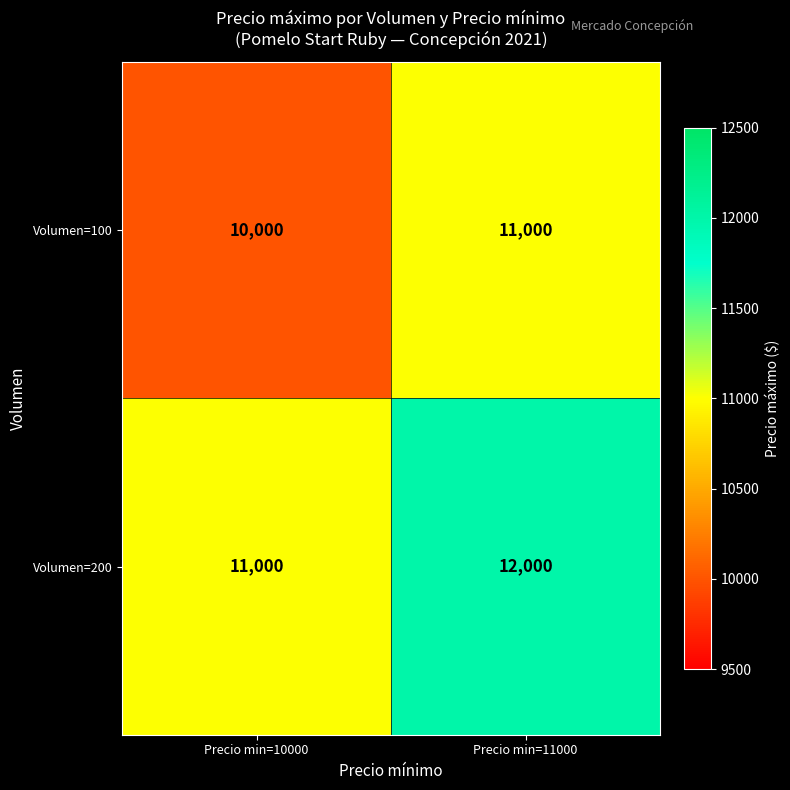

Rank the series by their maximum value, from highest to lowest.

Volumen=200, Volumen=100